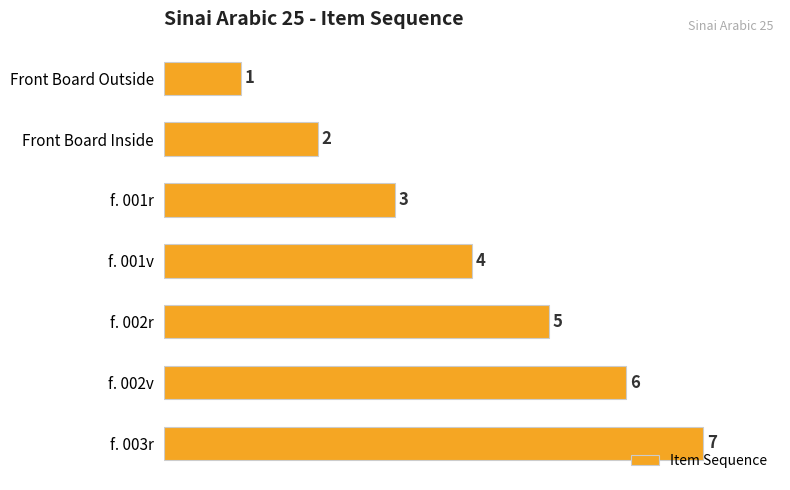

True or false: the data shows 3 at f. 001r.

True